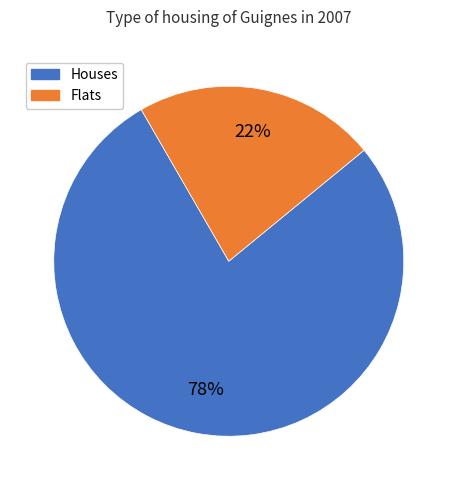

Is there a majority slice in this chart?

Yes